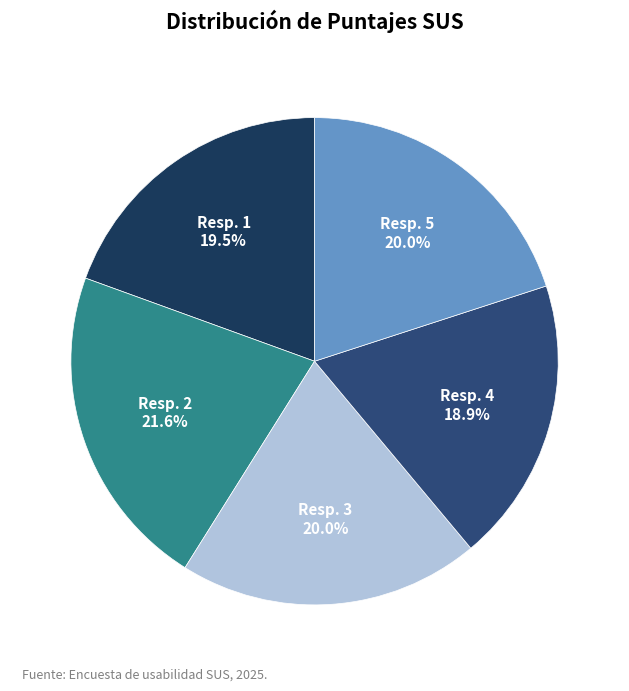

What is the largest slice in the pie chart?

Resp. 2